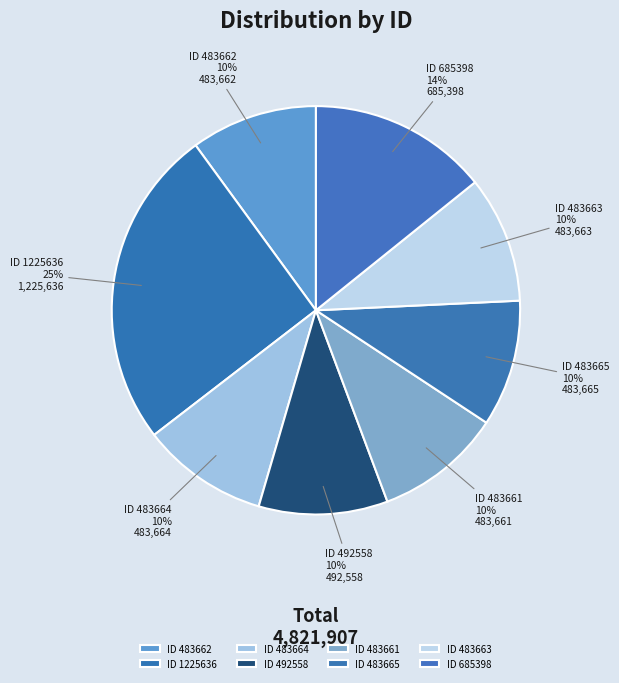

True or false: ID 1225636 accounts for 40% of the total.

False